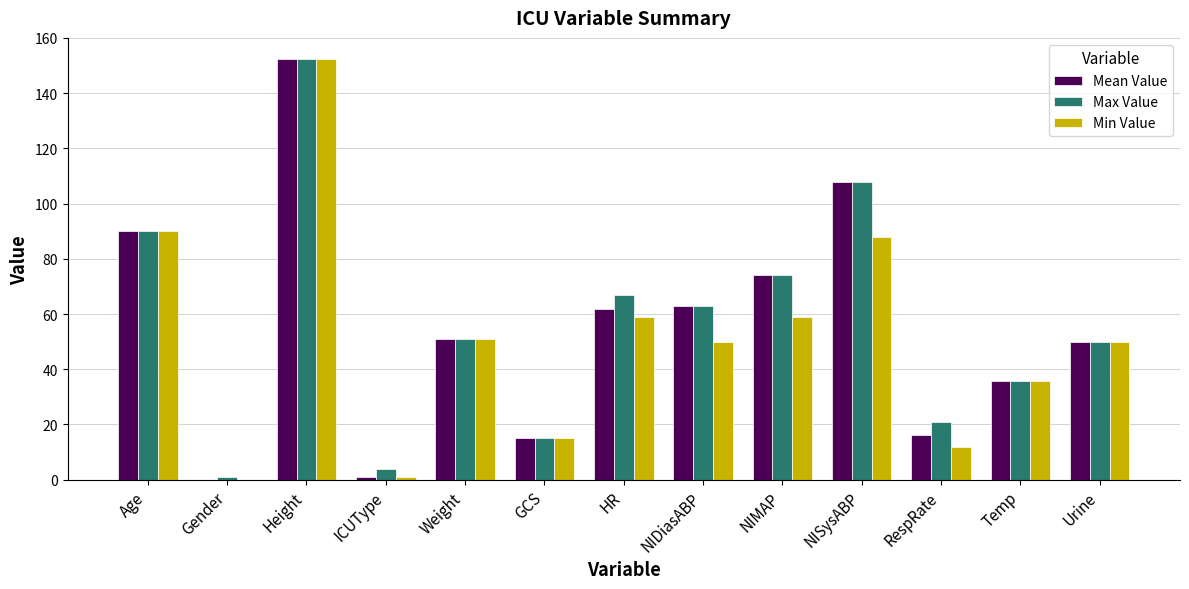

Reading left to right, transcribe all the data shown in this chart.

Mean Value: 90.0	0.0	152.4	1.0	50.9	15.0	62.0	63.0	74.0	108.0	16.0	35.7	50.0
Max Value: 90.0	1.0	152.4	4.0	50.9	15.0	67.0	63.0	74.0	108.0	21.0	35.7	50.0
Min Value: 90.0	0.0	152.4	1.0	50.9	15.0	59.0	50.0	59.0	88.0	12.0	35.7	50.0